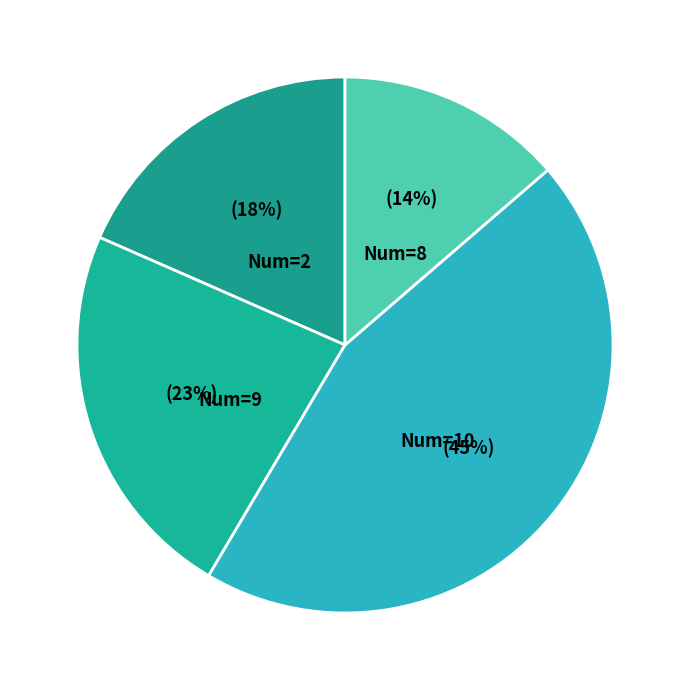

Do Num=10 and Num=2 together represent more than half of the pie?

Yes